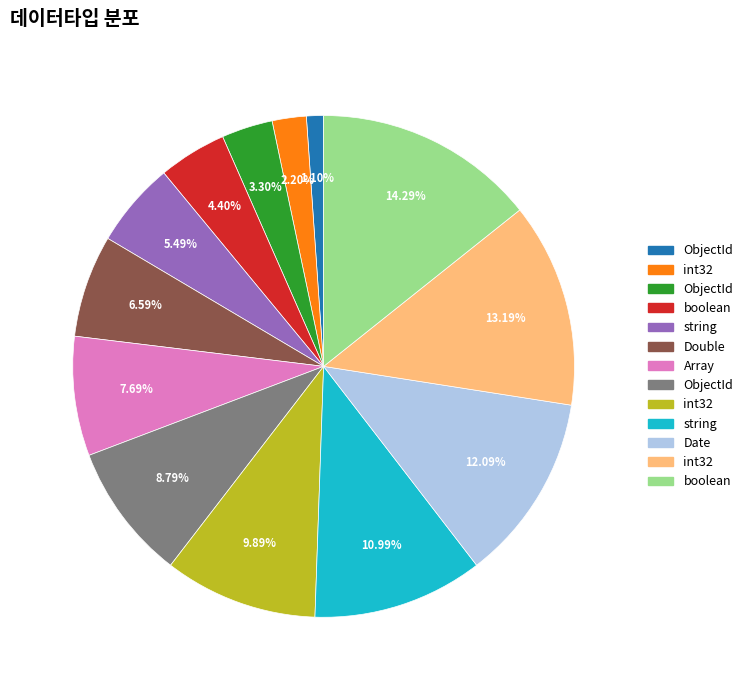

Is there a majority slice in this chart?

No